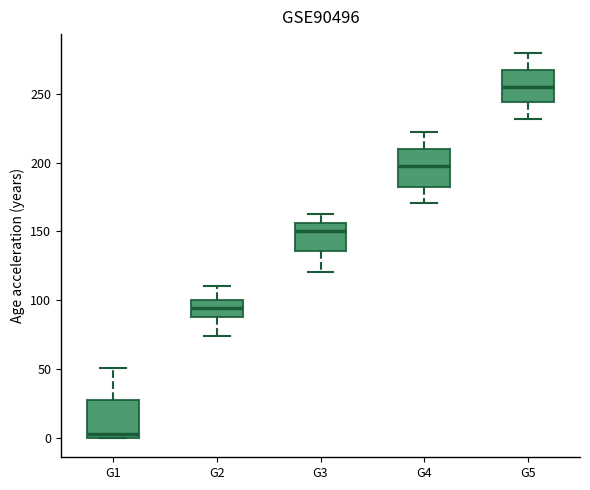

Which box has the highest median line?

G5